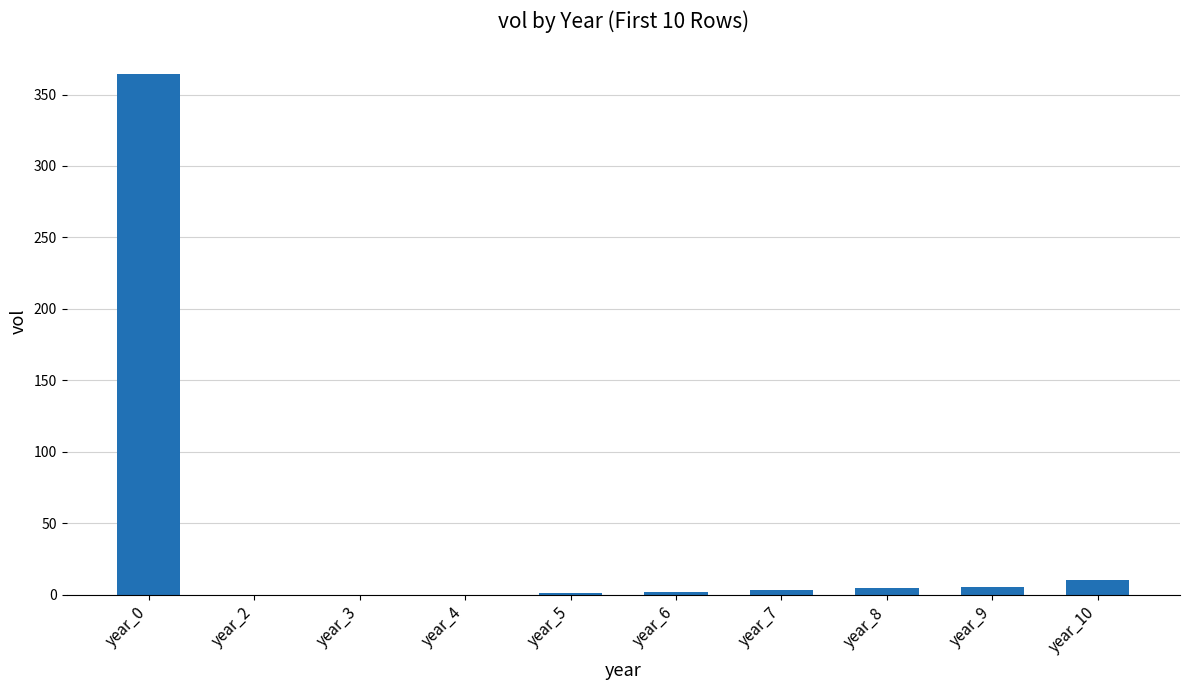

The chart shows a value of 0.0 at year_2. True or false?

True